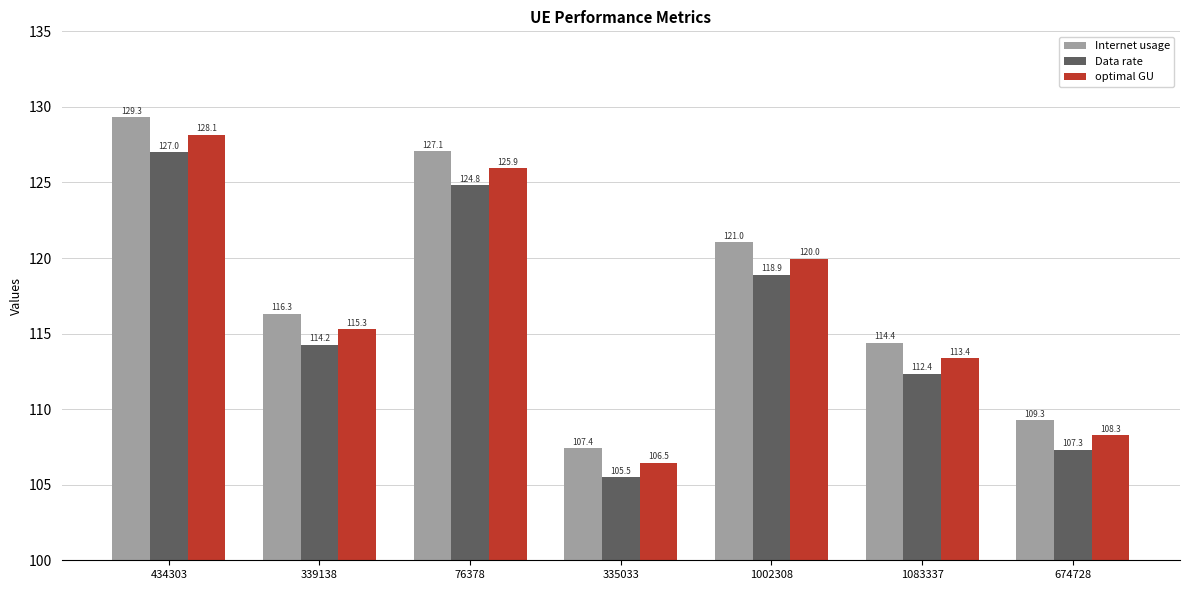

Where is optimal GU nearest to the value 117?

339138